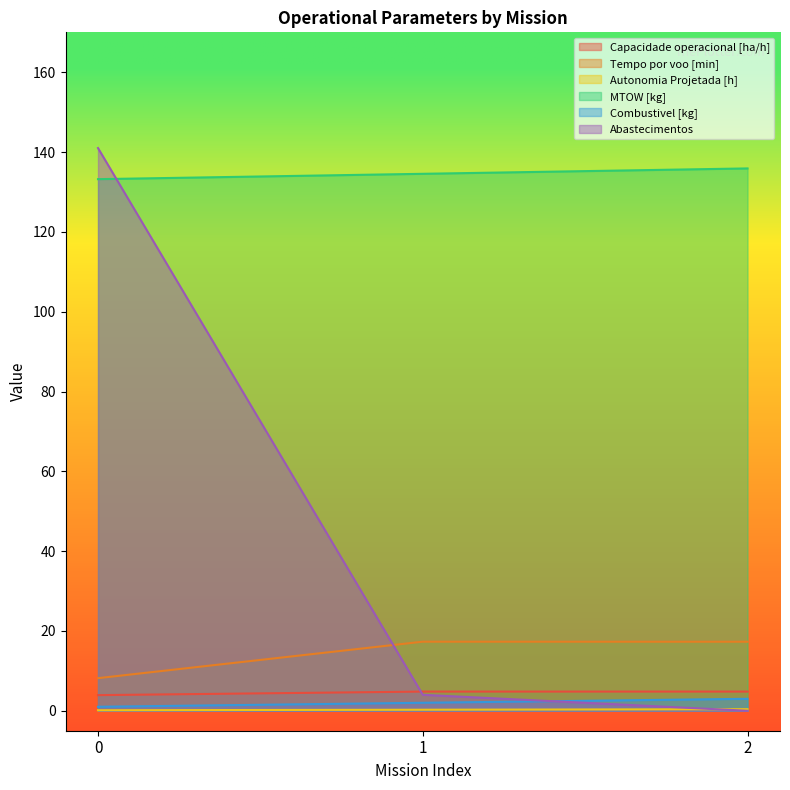

Which series changed the most between 0 and 1?

Abastecimentos